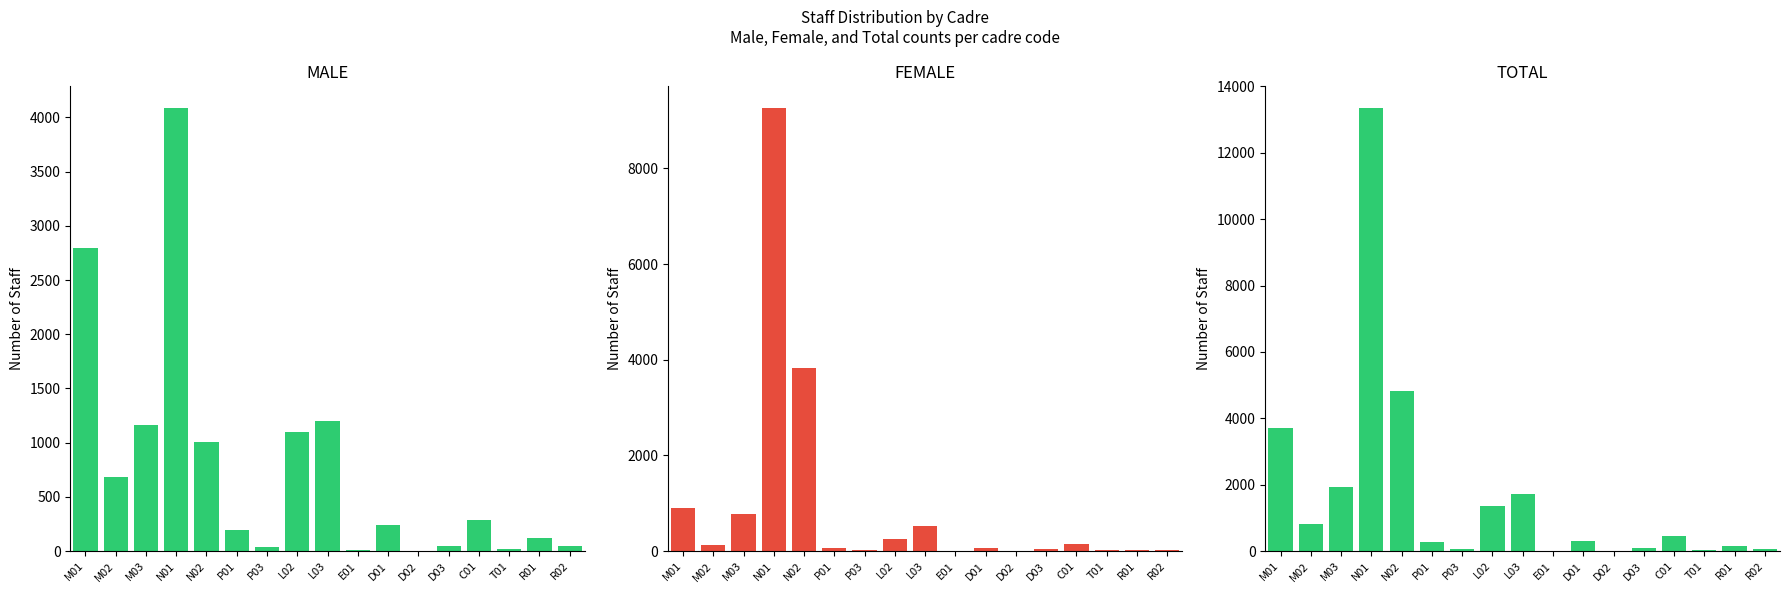

Are the bars horizontal?

No